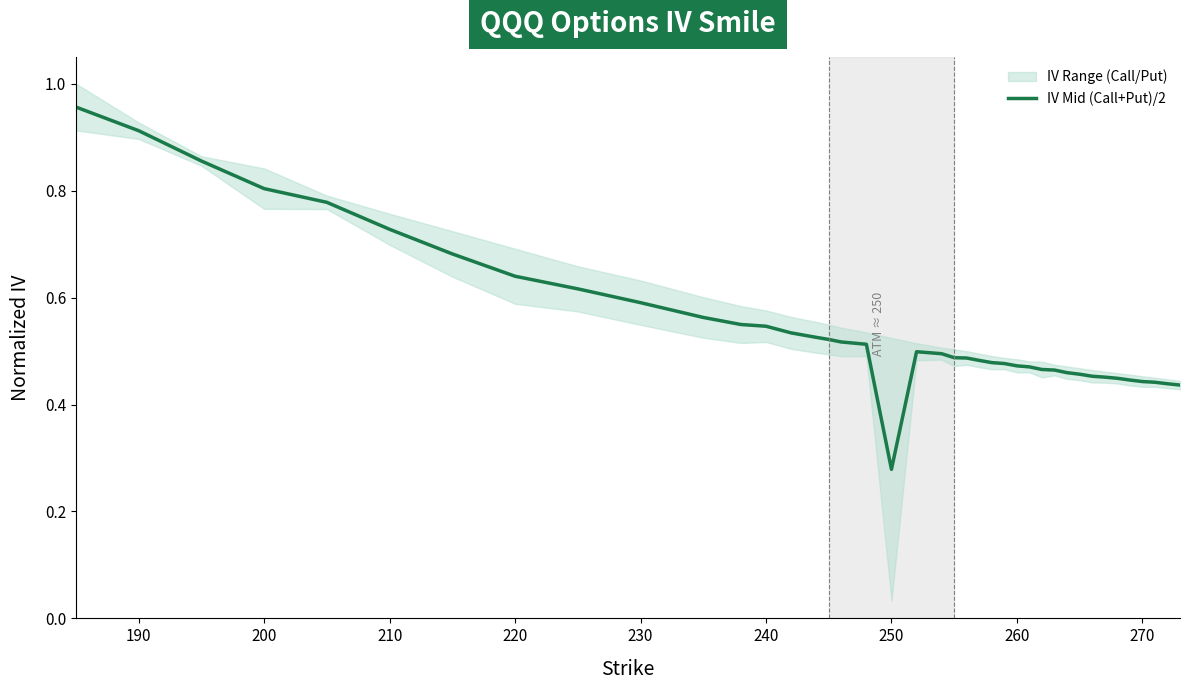

How many lines are shown in the chart?

1